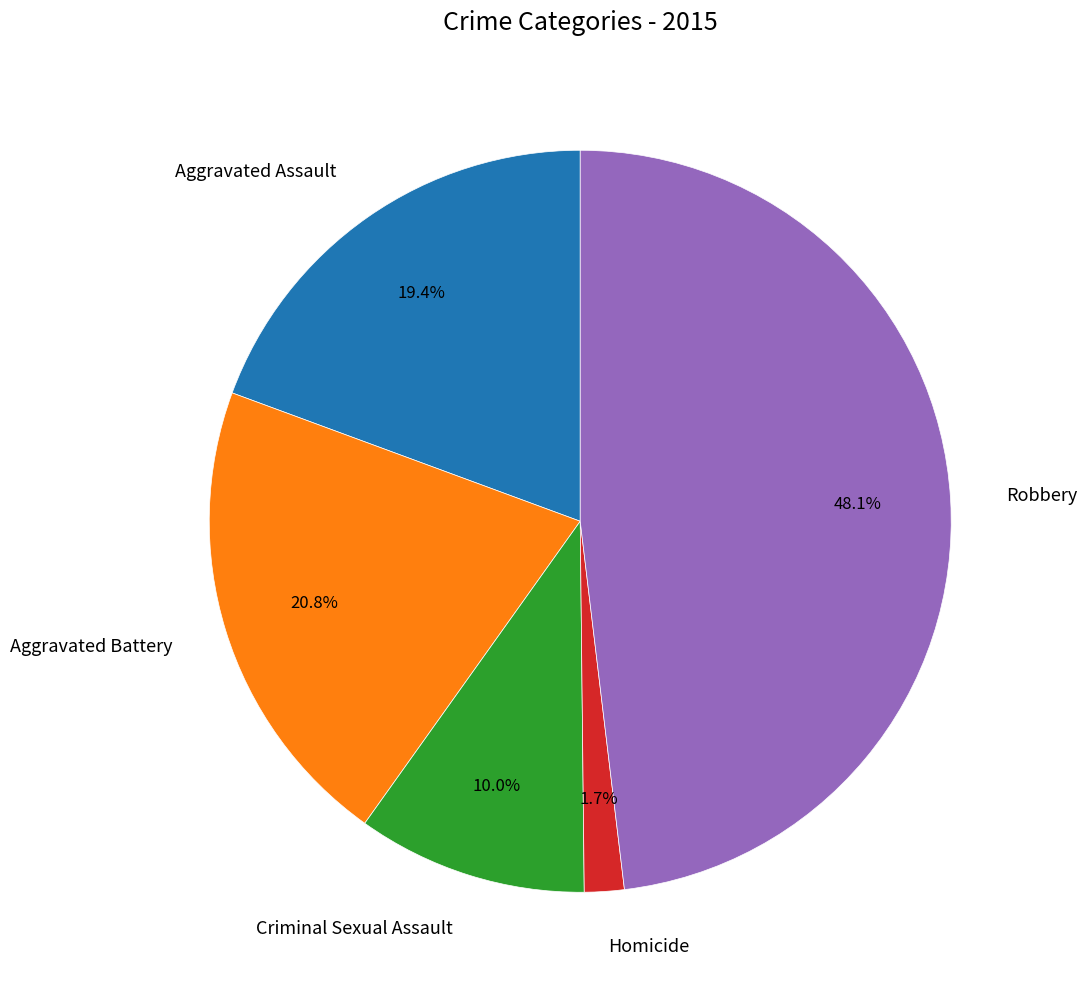

To the nearest percent, what percentage of the pie is Aggravated Assault?

19%